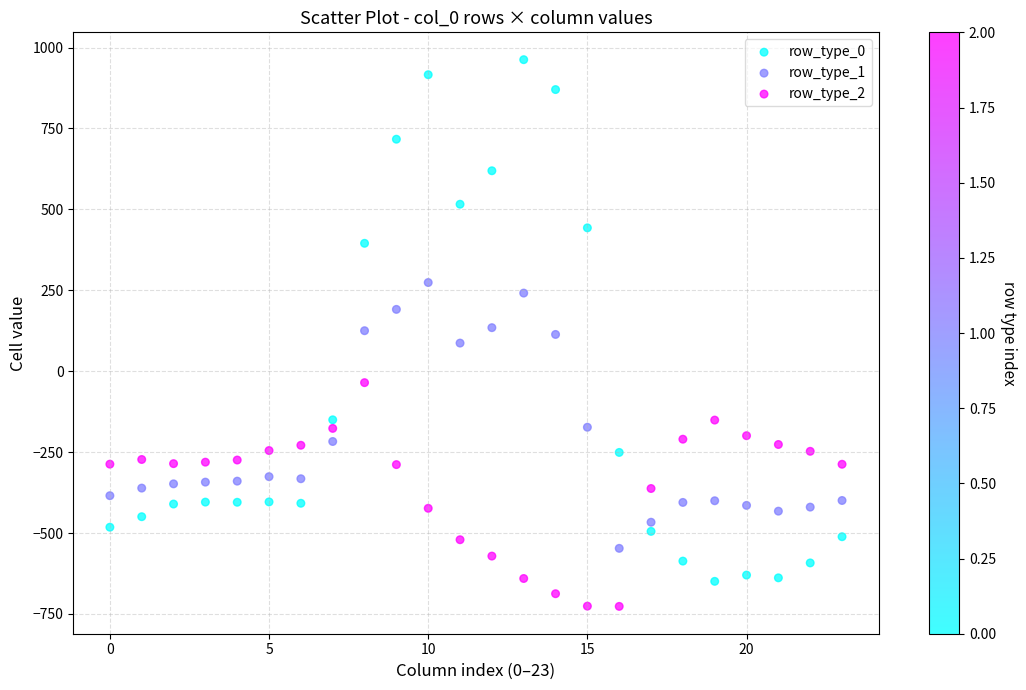

Which series reaches the maximum Y coordinate?

row_type_0